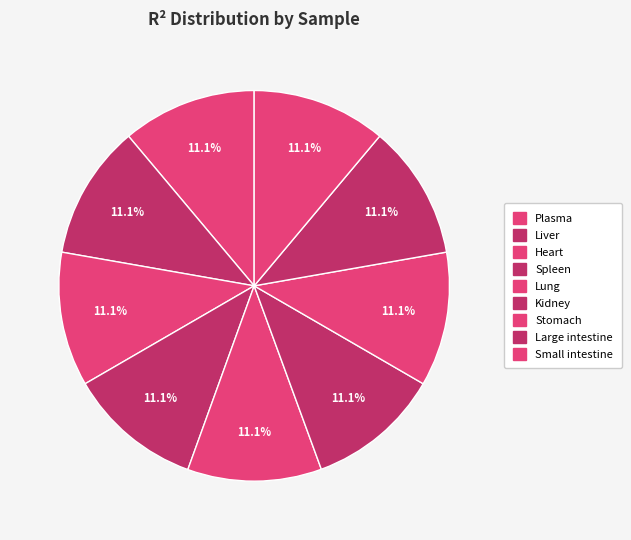

Which slice is the largest?

Large intestine